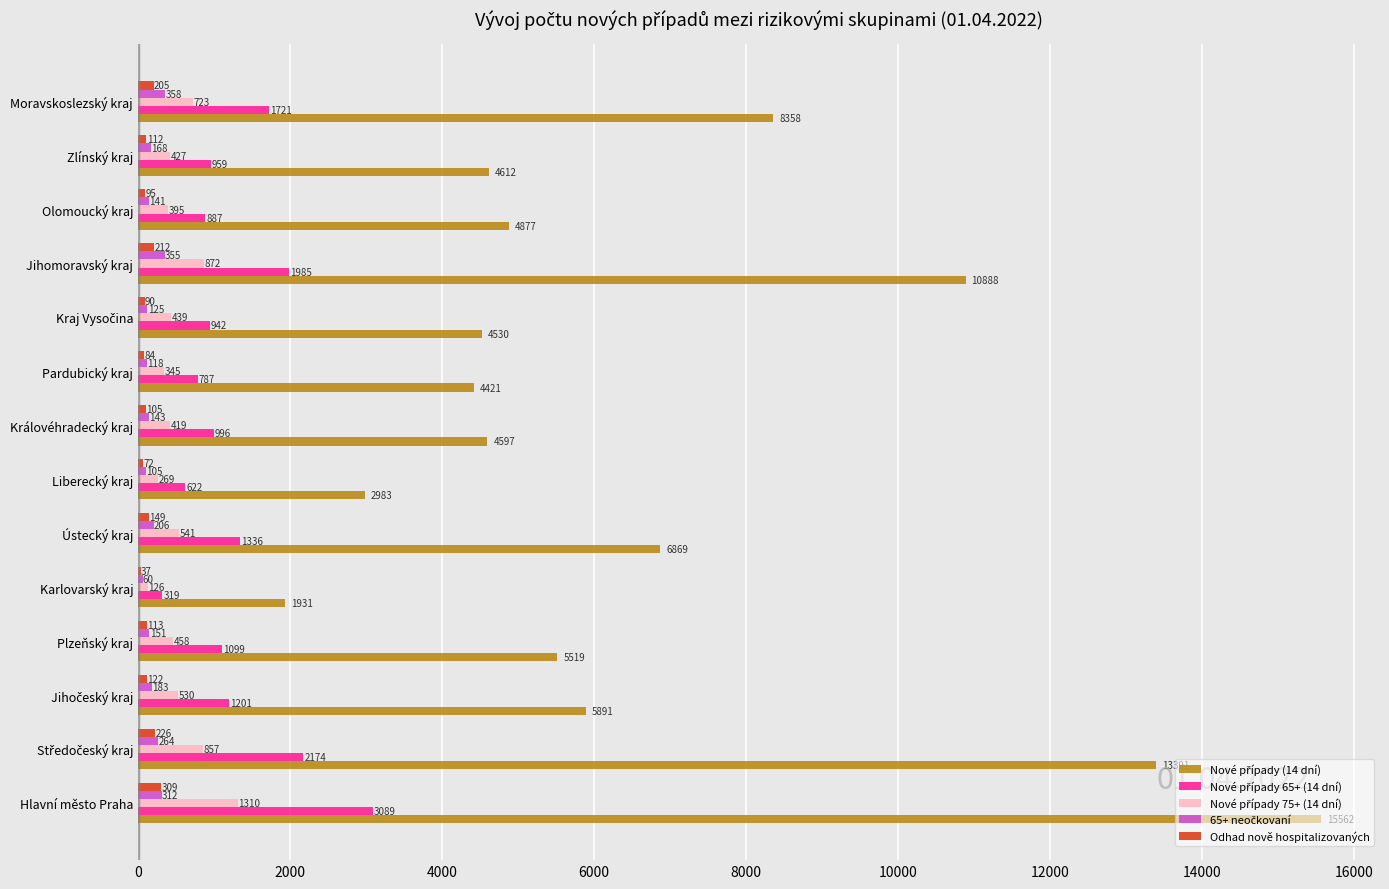

At which category is the sum across all series the highest?

Hlavní město Praha